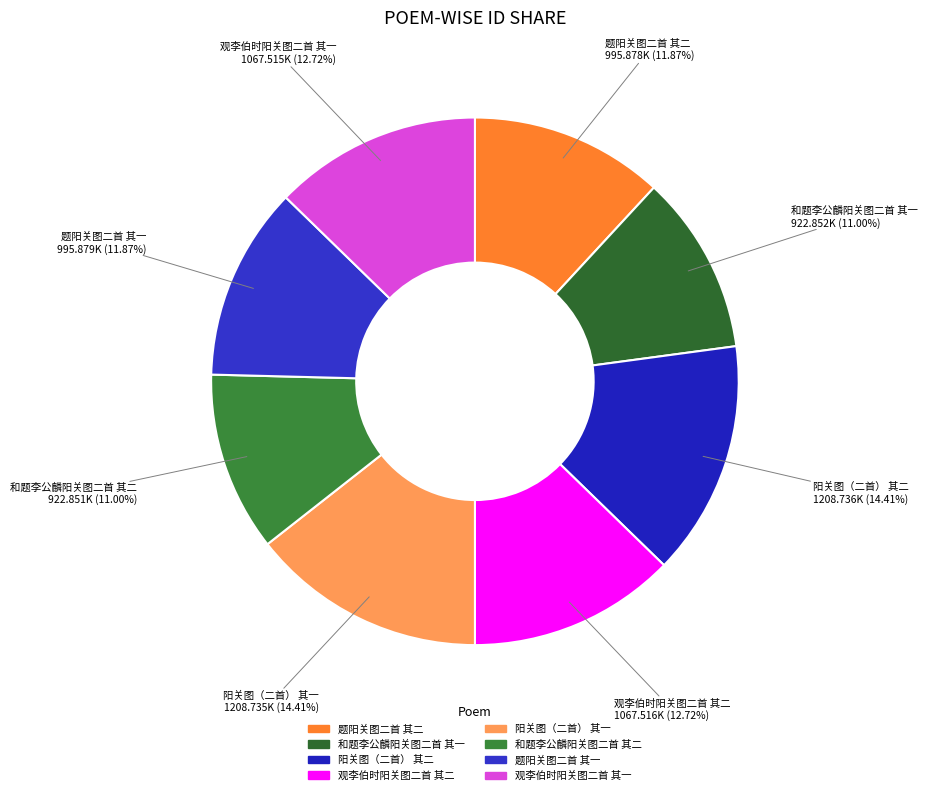

Combined, what portion of the pie is 阳关图（二首） 其二 and 和题李公麟阳关图二首 其二?

25.4%